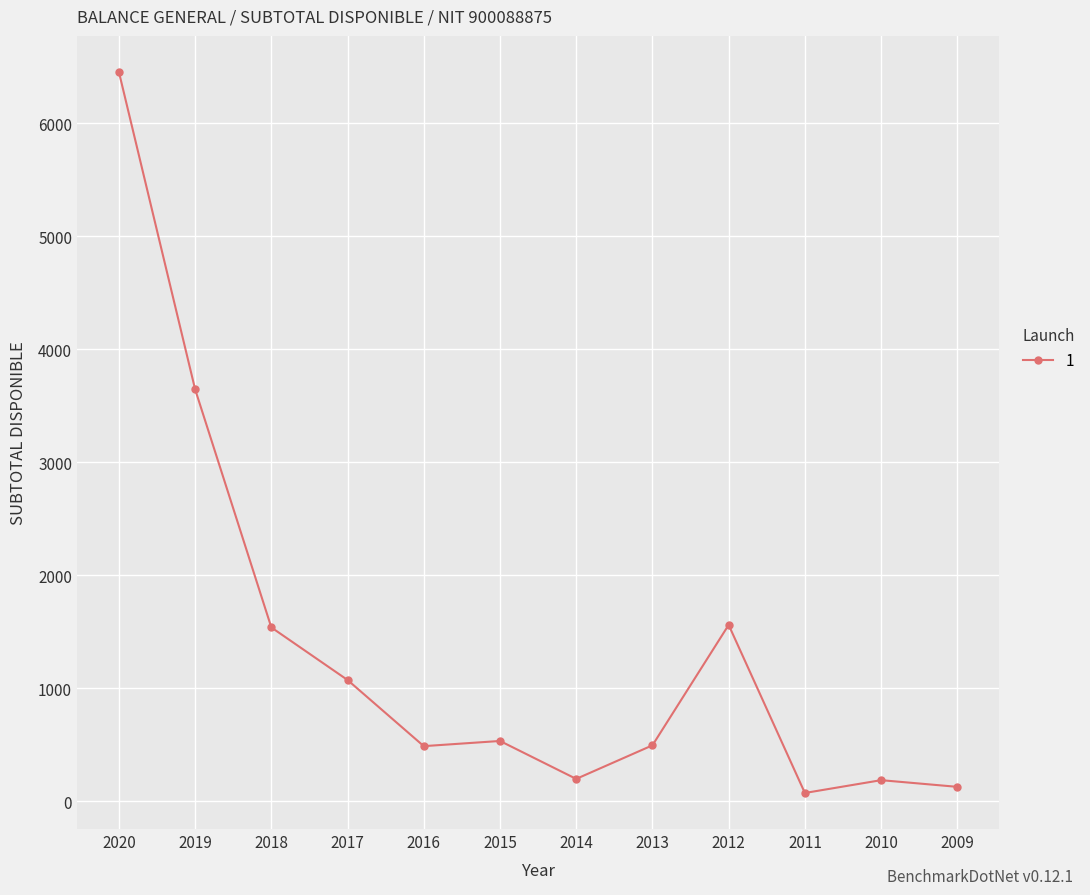

Is it true that the value at 2019 is 4913.7?

False